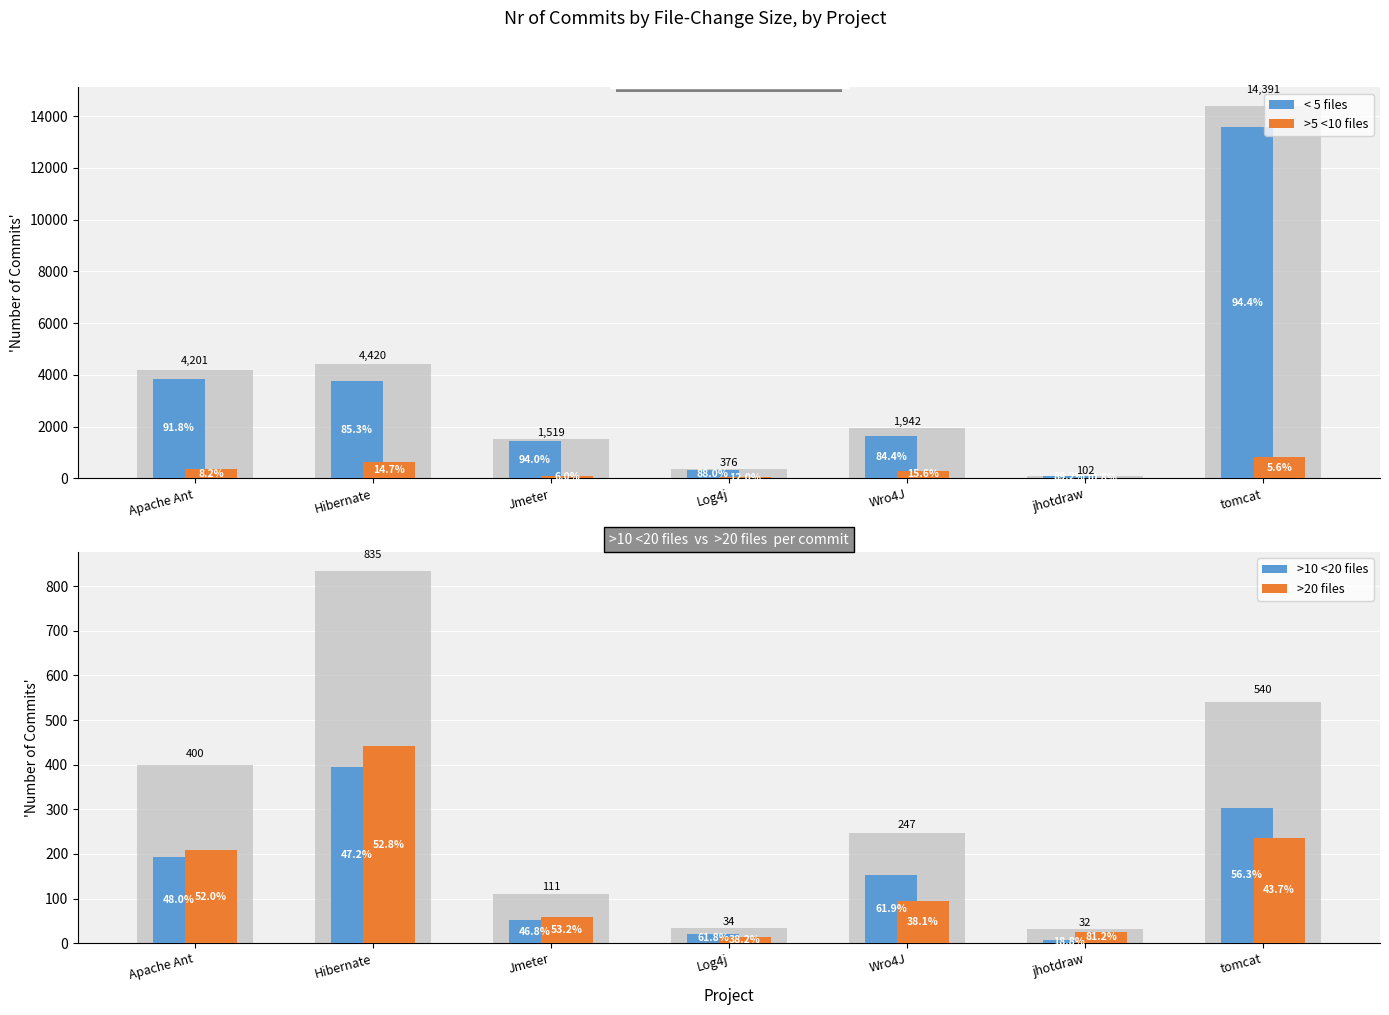

How many bars are there in total?

28